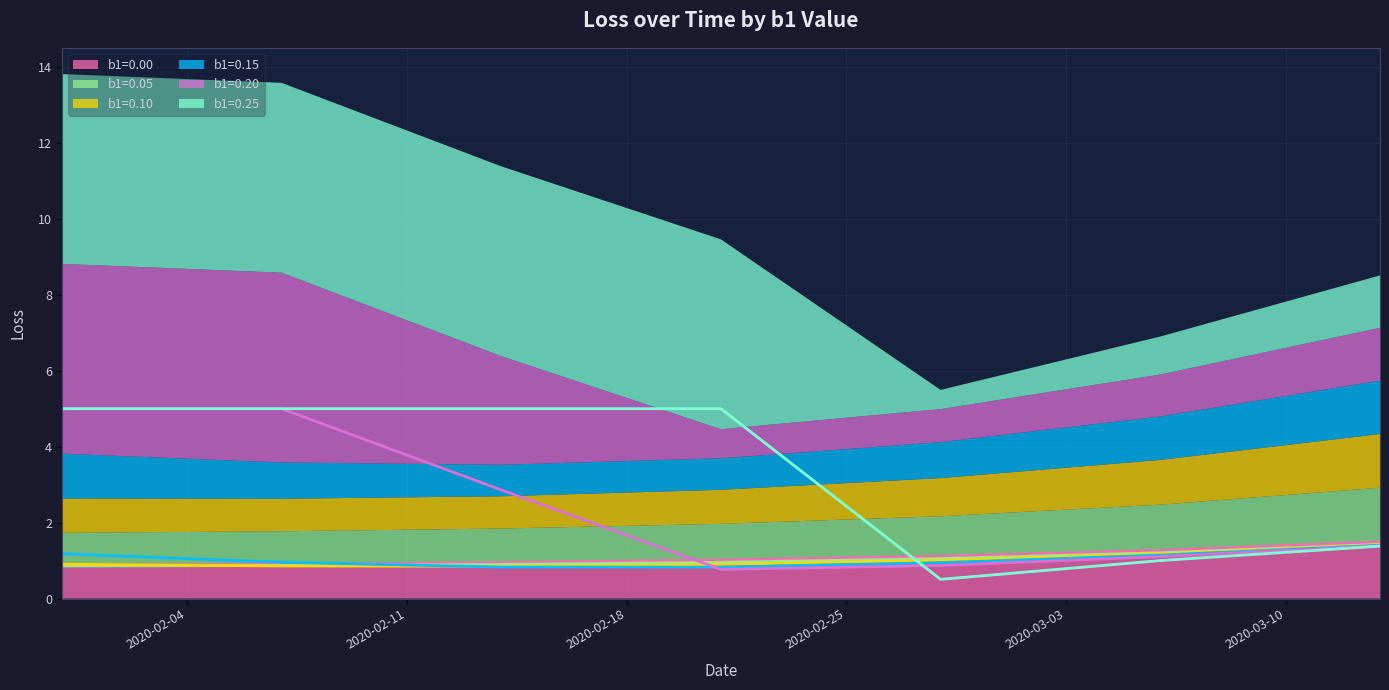

What is the average value of the b1=0.10 series?

1.0